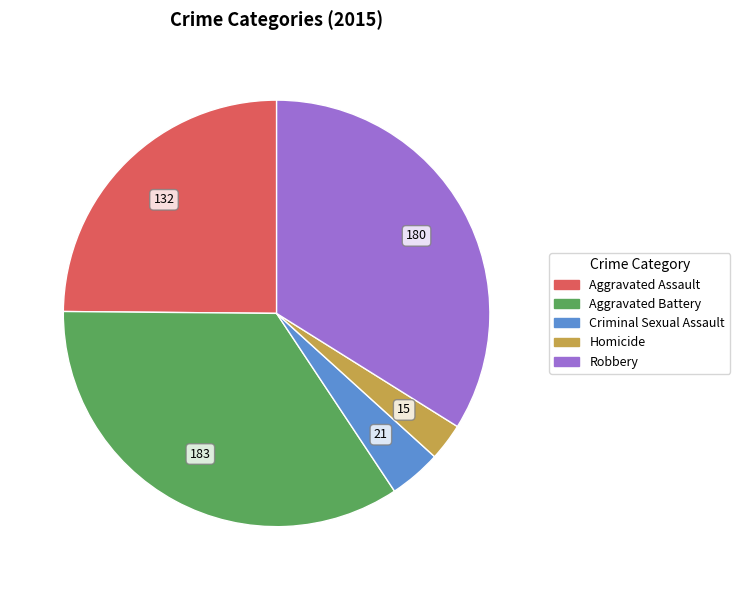

Which slice is the smallest?

Homicide